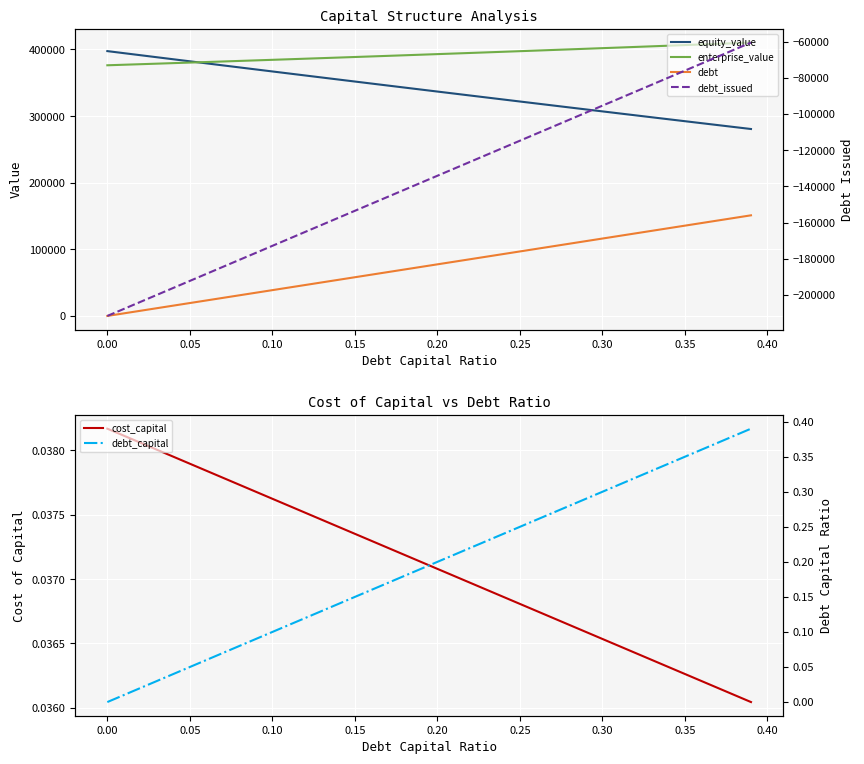

True or false: enterprise_value and debt intersect in this chart.

False